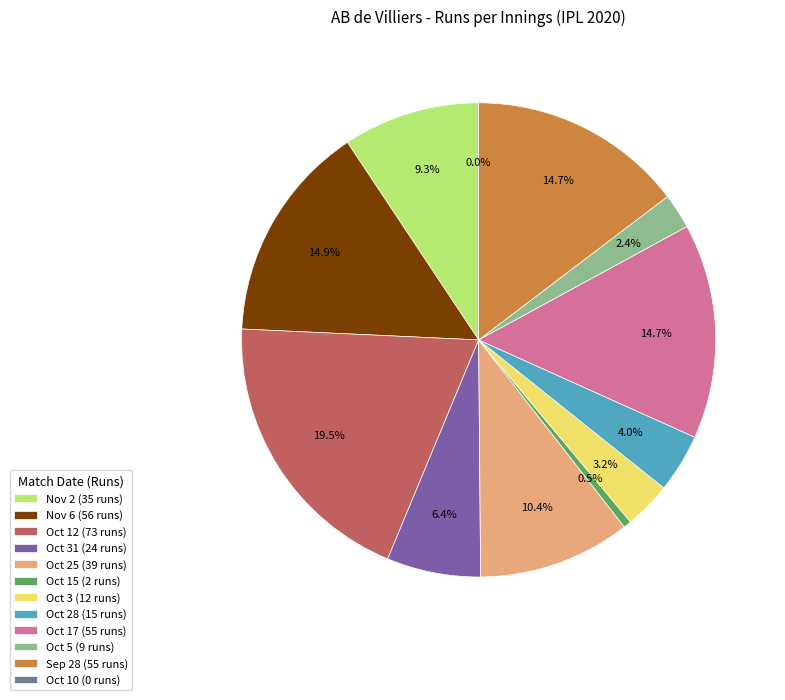

Count the number of slices in the pie.

12